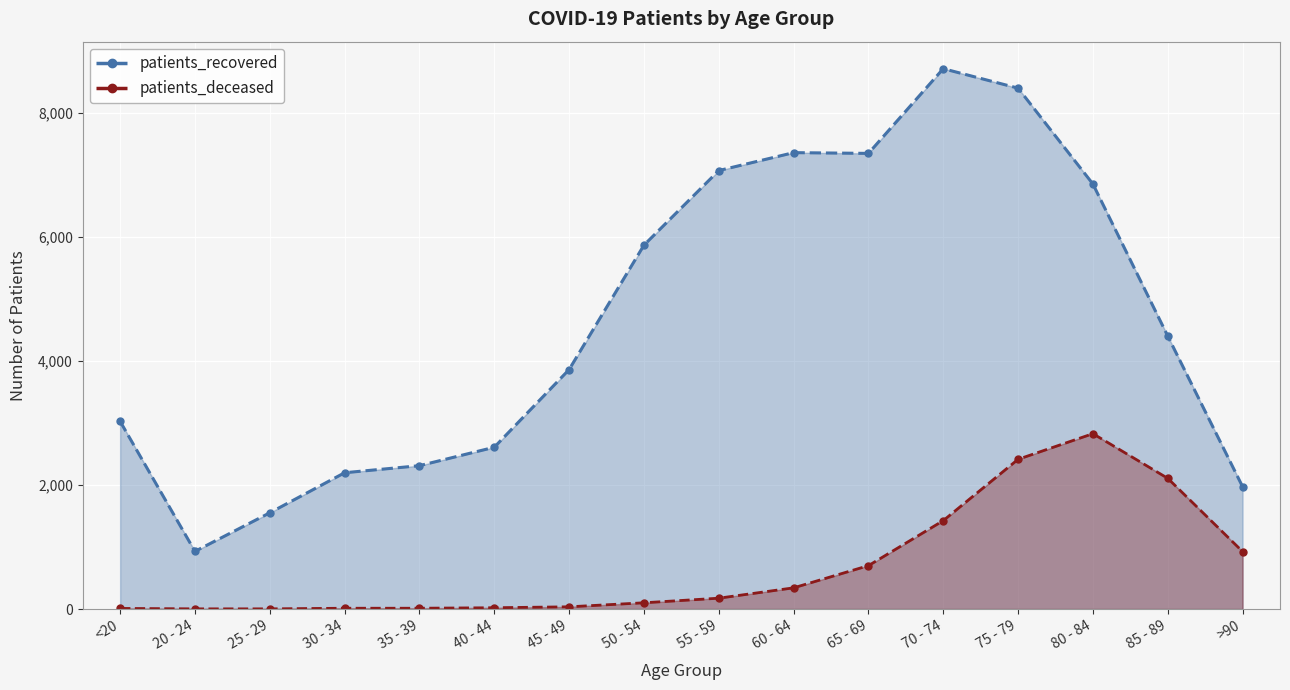

What position from the right is 65 - 69?

6